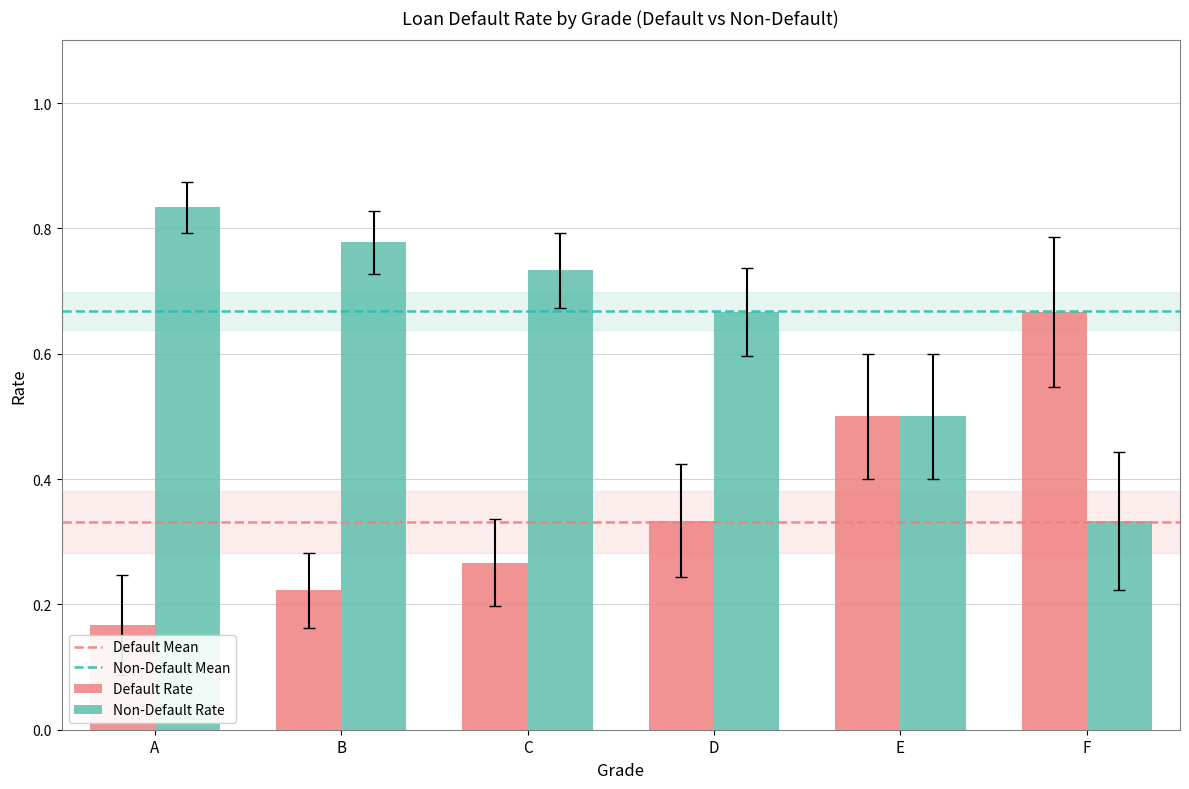

Which series has the largest total across all categories?

Non-Default Rate